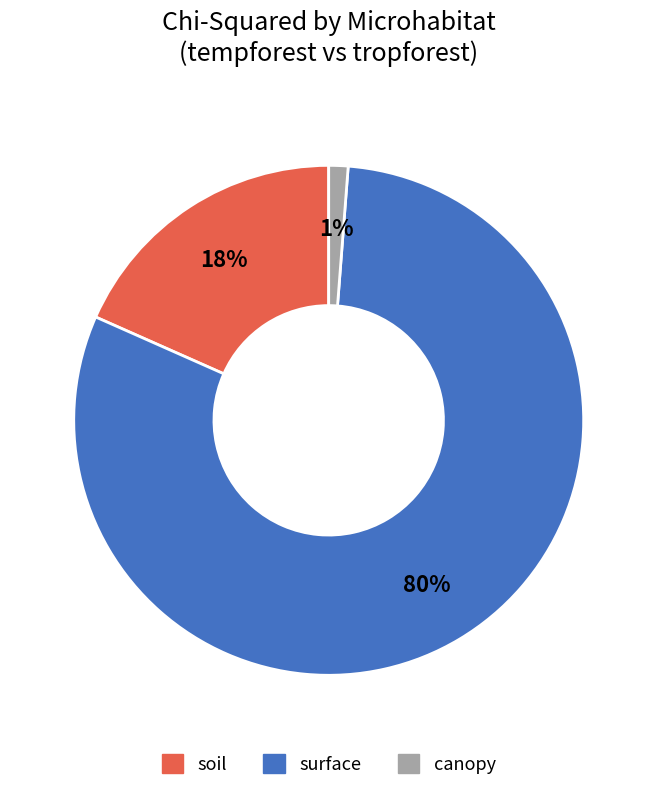

Count the number of slices in the pie.

3